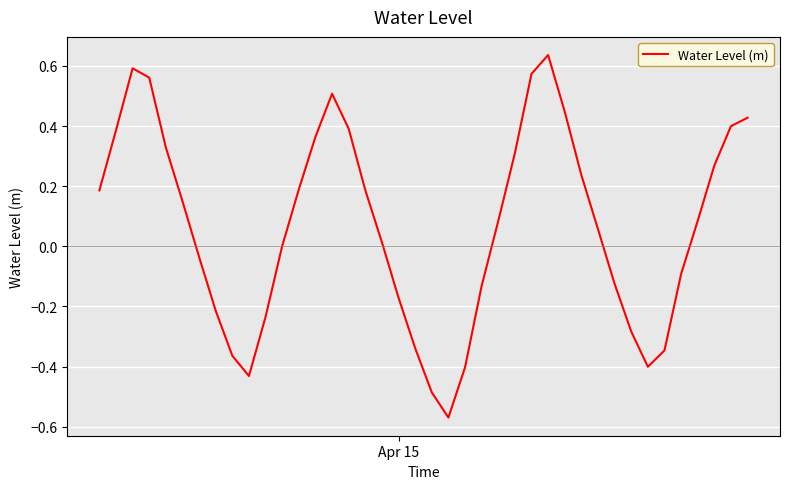

How many lines are shown in the chart?

1